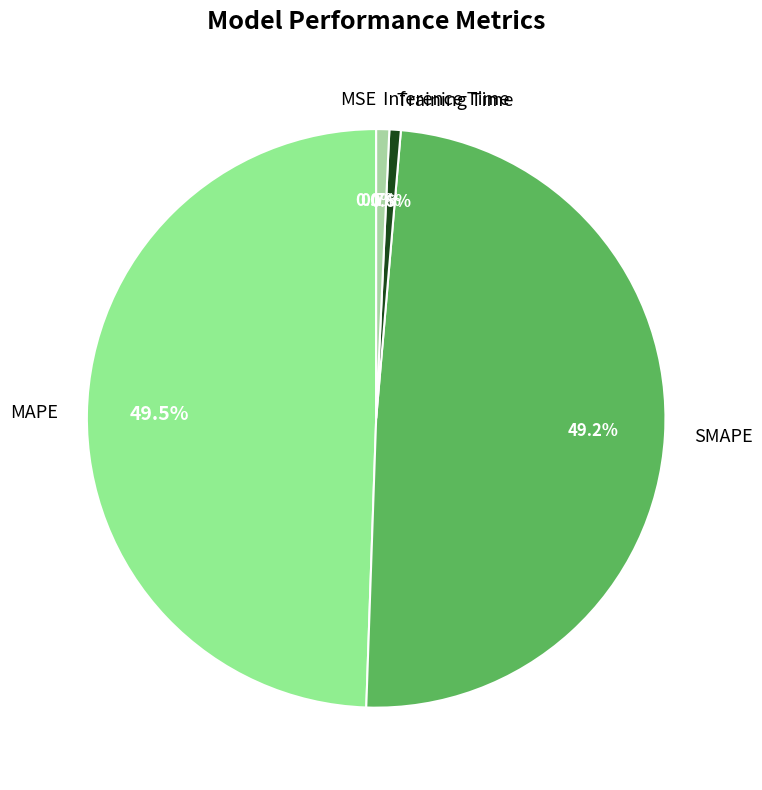

Is the sum of Inference Time and Training Time greater than half?

No